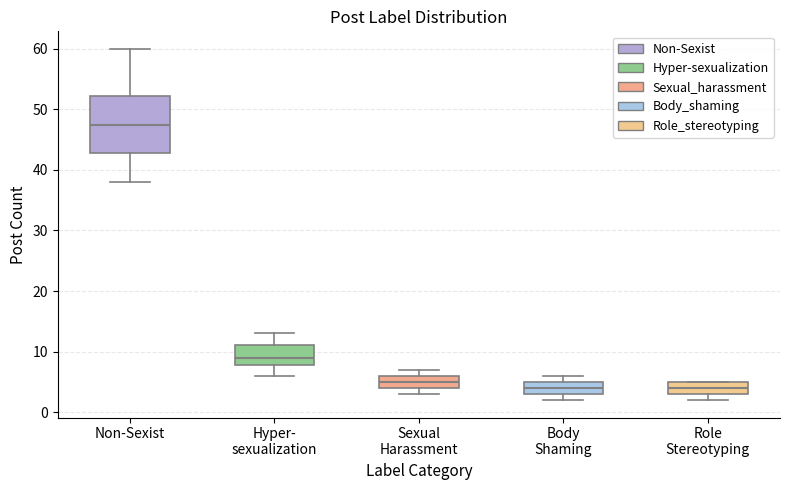

Which box's median line is the highest?

Non-Sexist